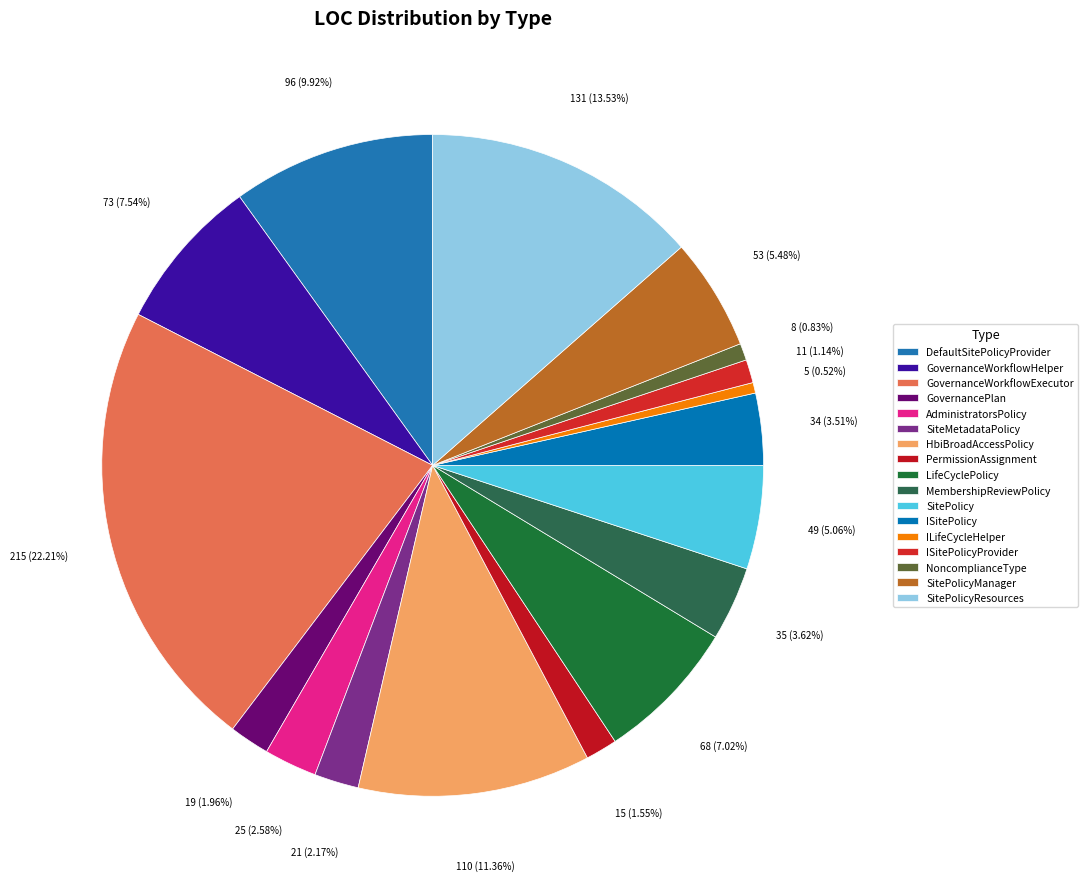

How many segments does this pie chart have?

17